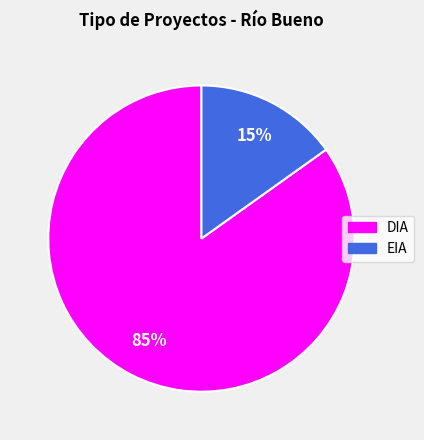

Which has a higher value, EIA or DIA?

DIA